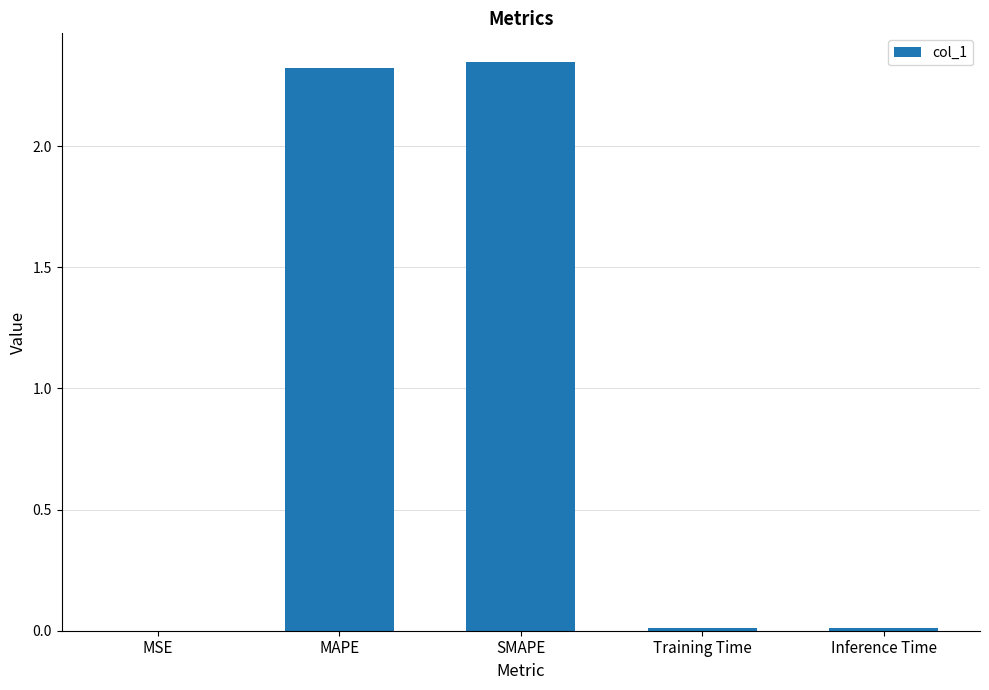

What is the sum of all values?

4.7